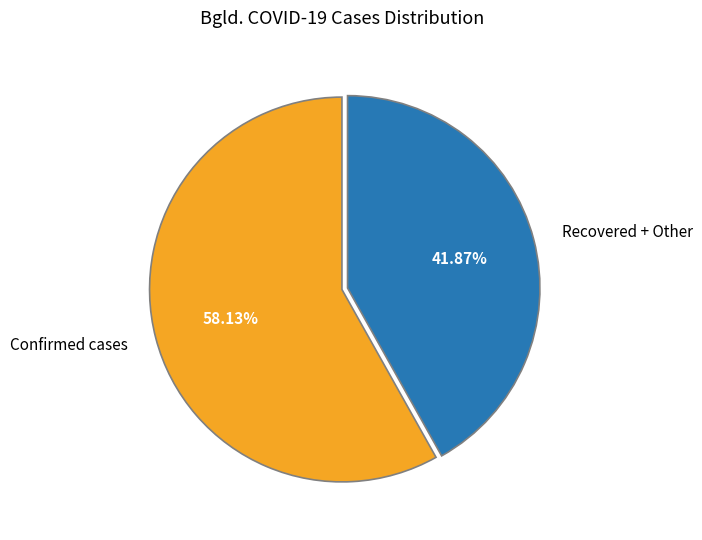

Which category accounts for the majority?

Confirmed cases